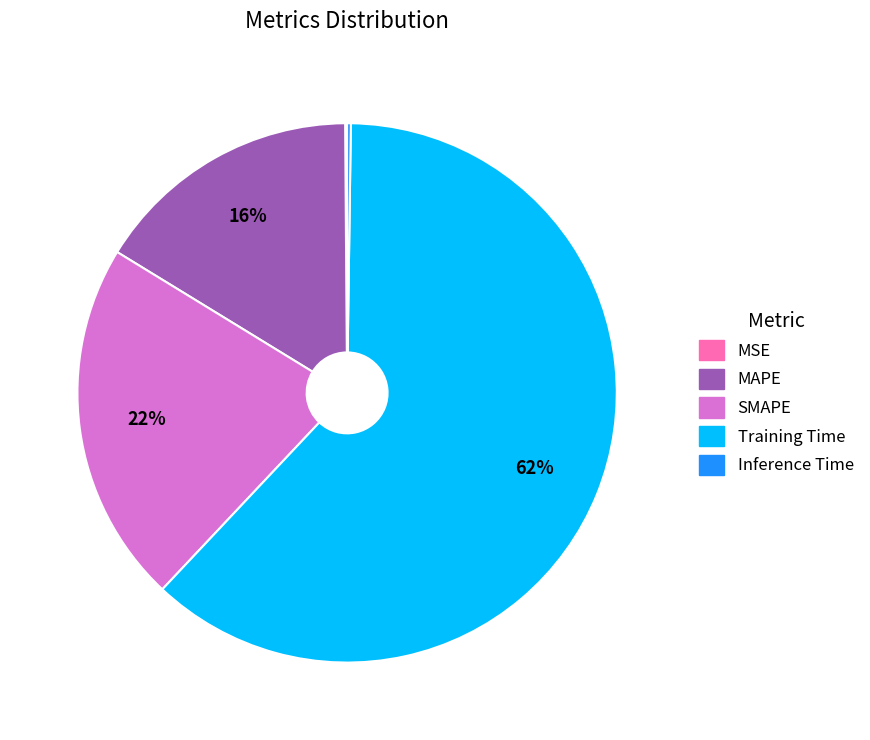

To the nearest percent, what portion does SMAPE represent?

22%